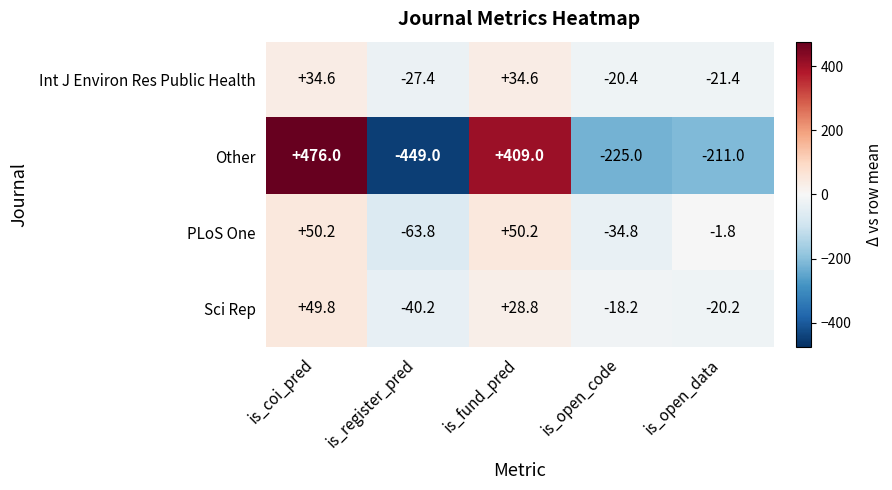

The value of Sci Rep at is_fund_pred is 28.8. True or false?

True